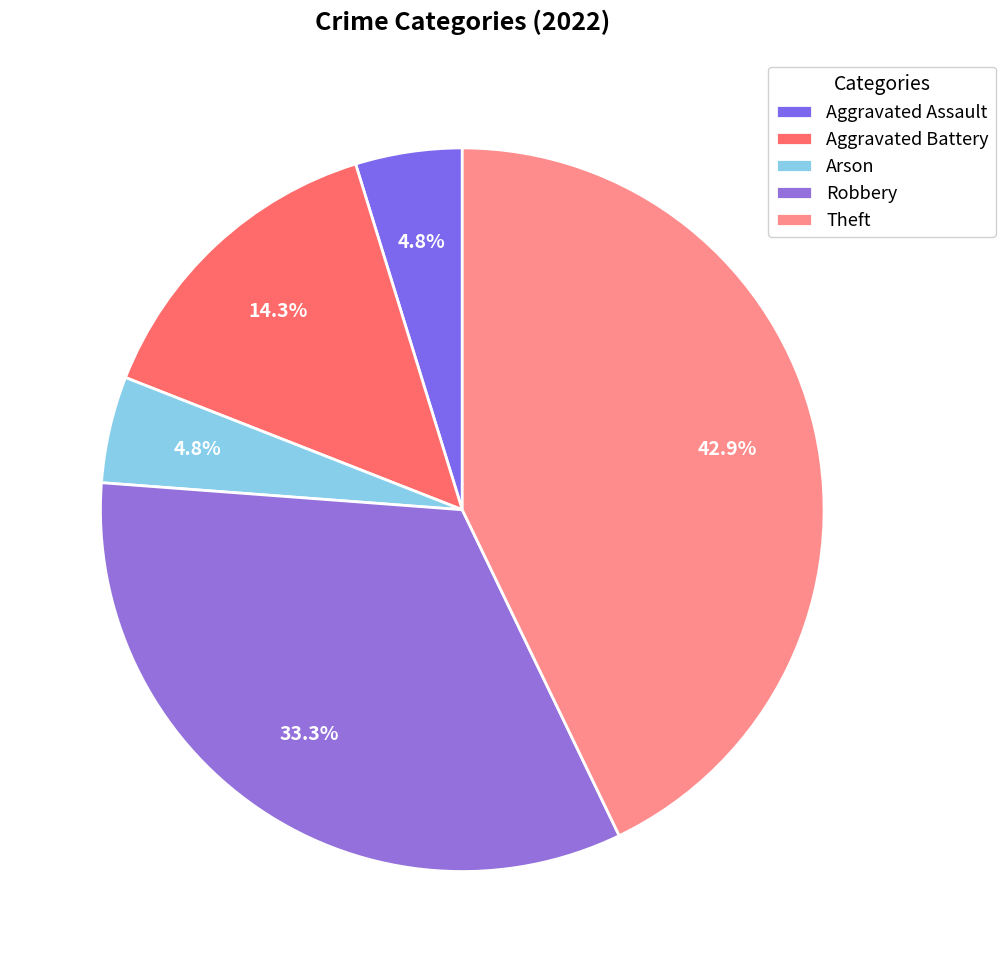

Which has a higher value, Robbery or Theft?

Theft